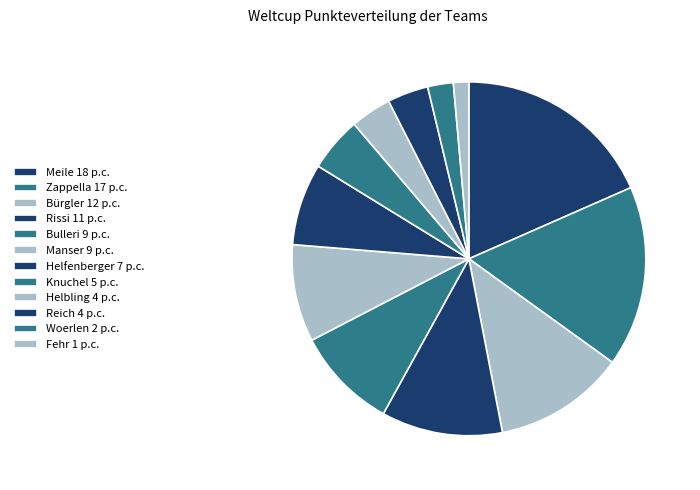

How many segments does this pie chart have?

12